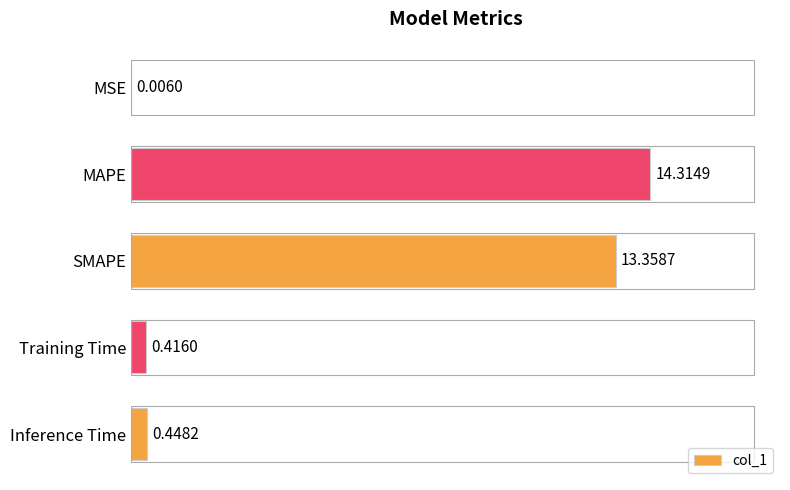

What is the maximum value shown in the chart?

14.3